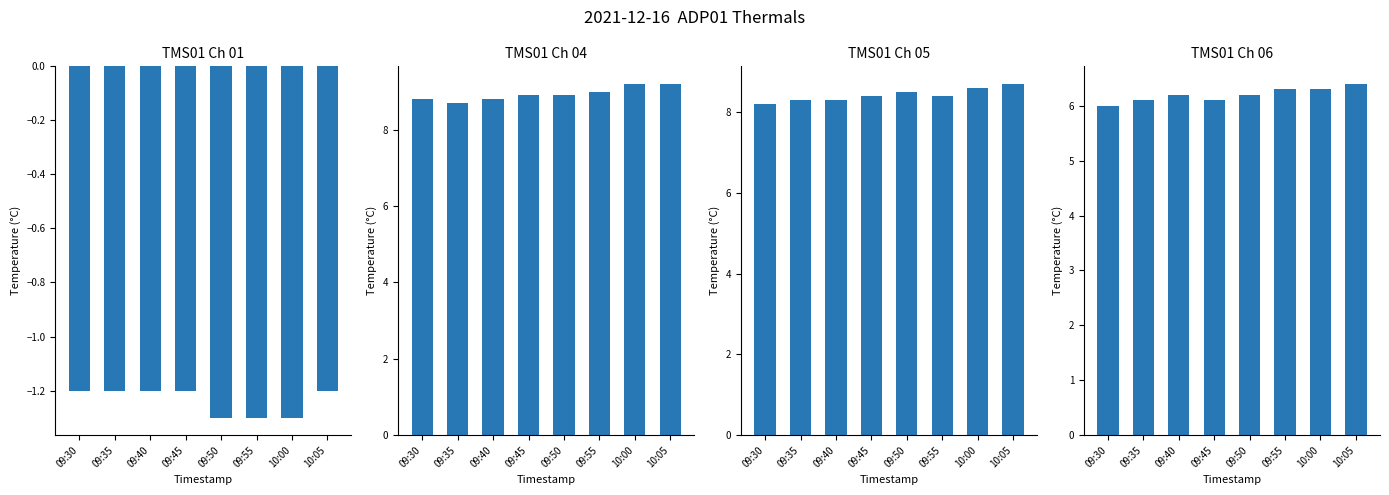

What is the difference between the second highest and minimum values in the TMS01 Ch 01 series?

0.1